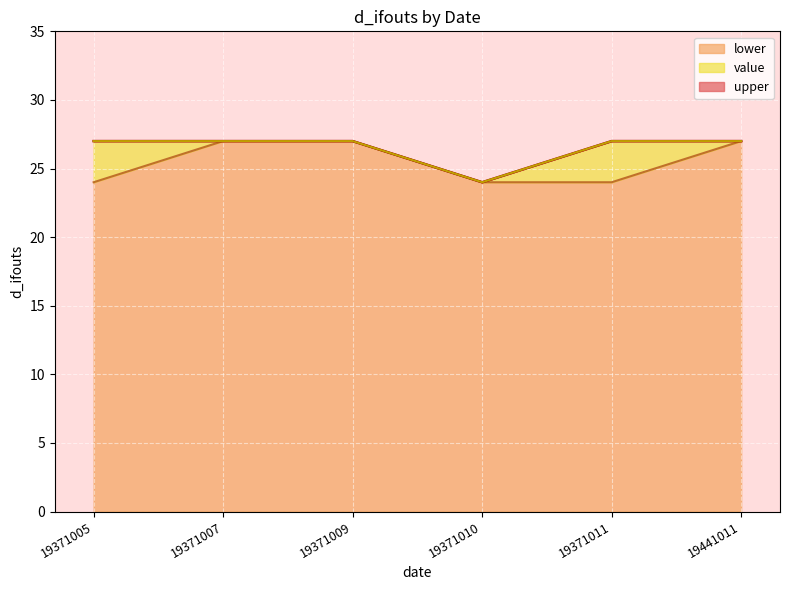

Rank the series at 19371005 from highest to lowest value.

value, upper, lower